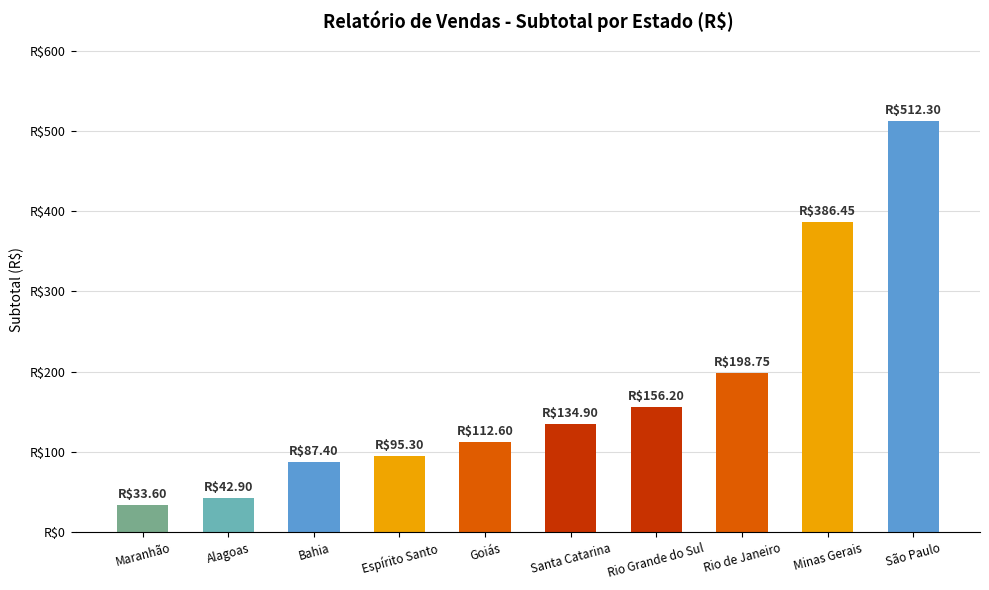

Rank the categories by value from highest to lowest.

São Paulo, Minas Gerais, Rio de Janeiro, Rio Grande do Sul, Santa Catarina, Goiás, Espírito Santo, Bahia, Alagoas, Maranhão